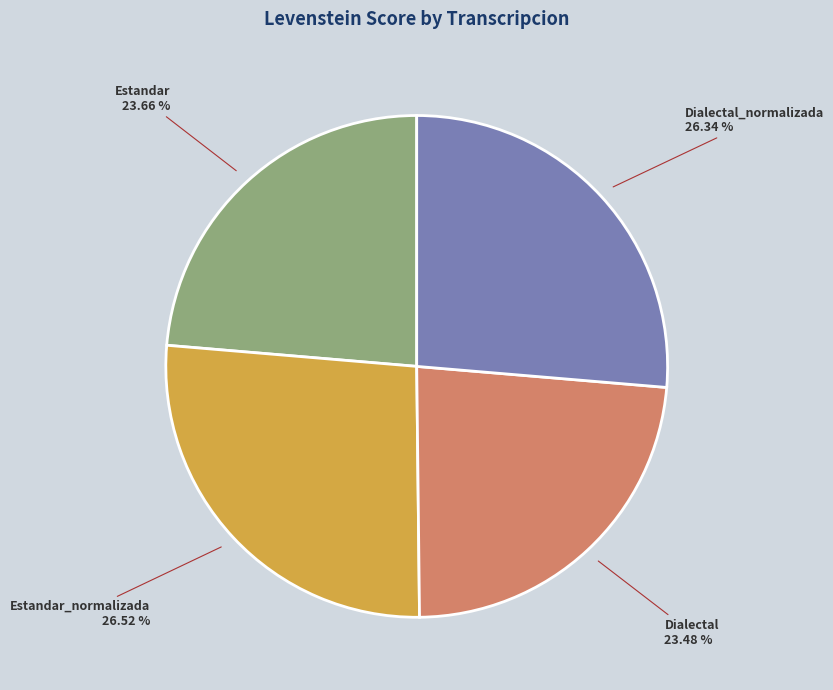

Is it true that Estandar is 31% of the pie?

False